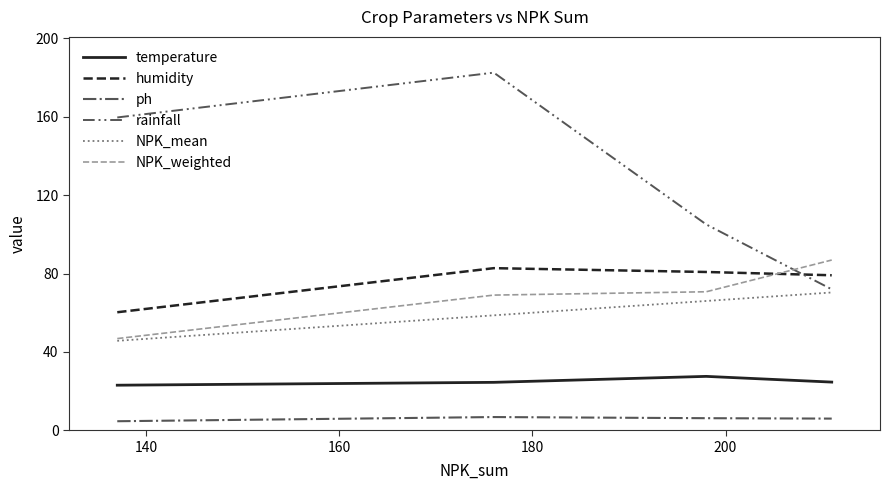

What are all the series names shown in the legend?

temperature, humidity, ph, rainfall, NPK_mean, NPK_weighted